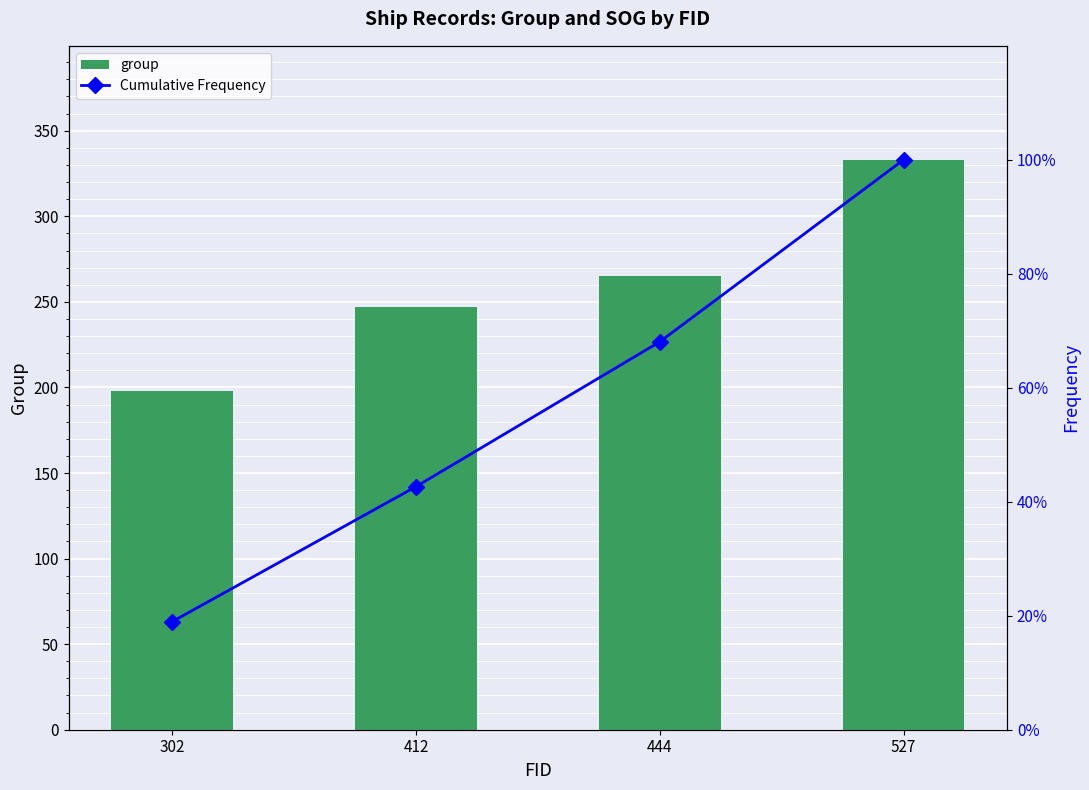

Reading right to left, extract all data points from this chart.

group: 333.0	265.0	247.0	198.0
Cumulative Frequency: 100.0	68.1	42.7	19.0